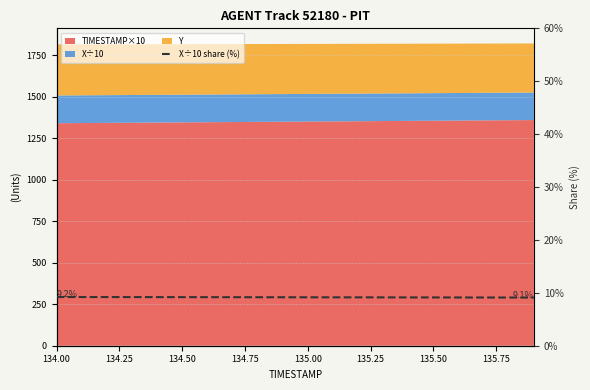

What is the difference between the maximum and minimum values?

0.1